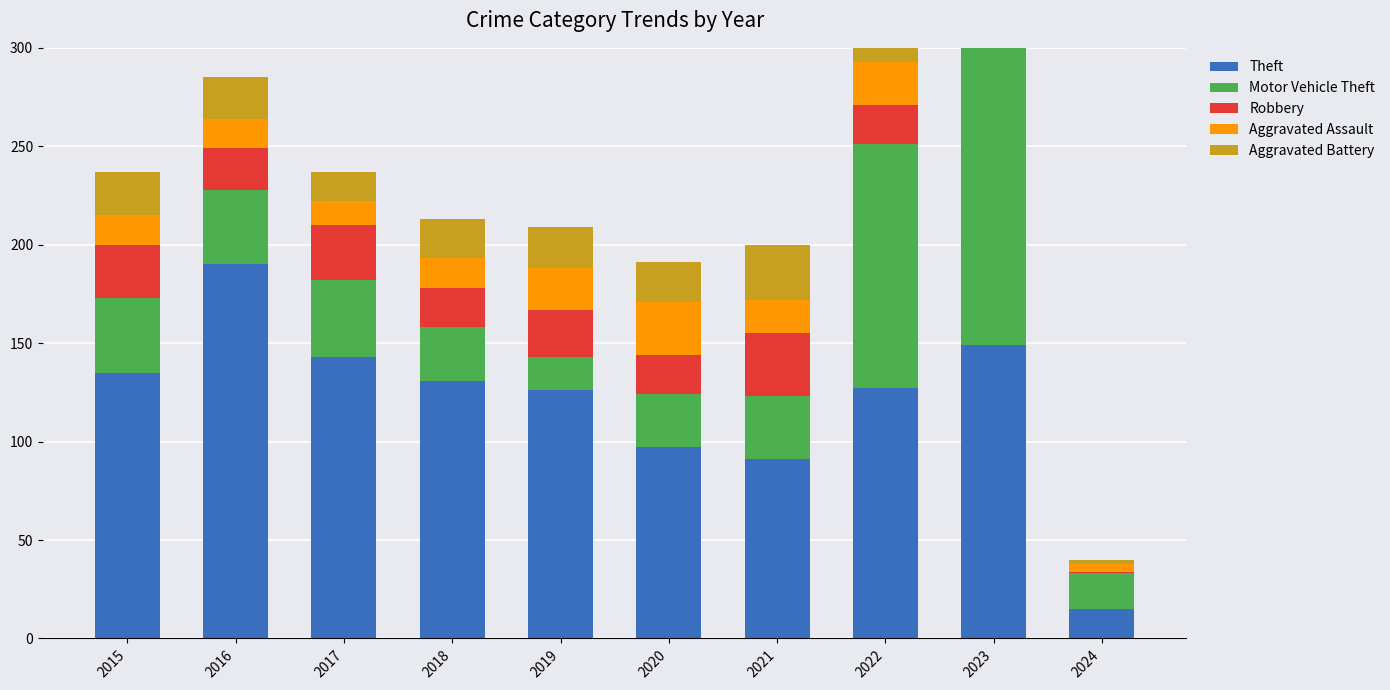

How many groups of bars are there?

10